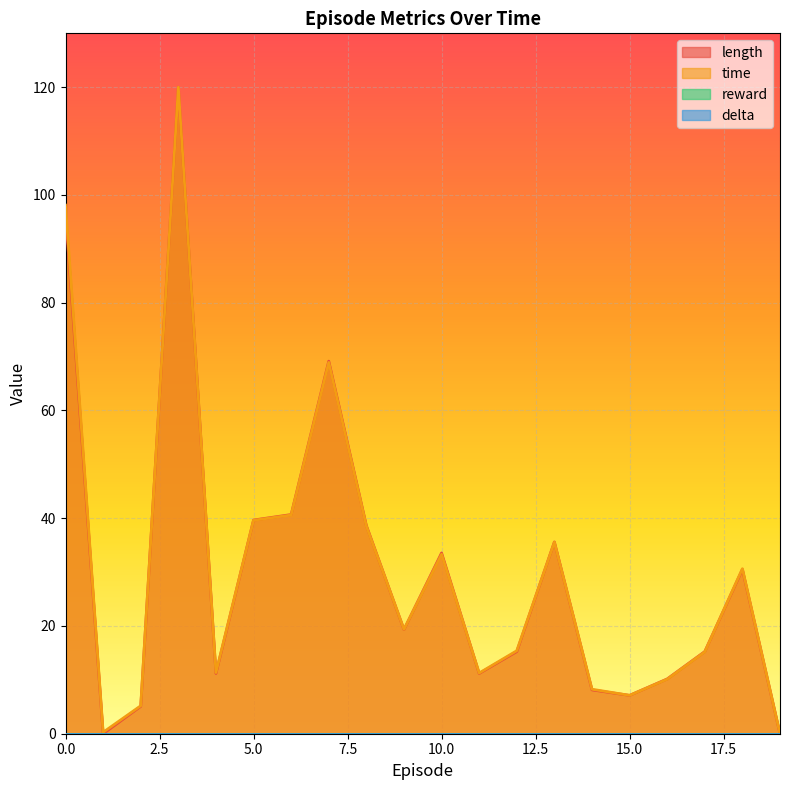

What is the difference between the time values at 1 and 12?

15.1